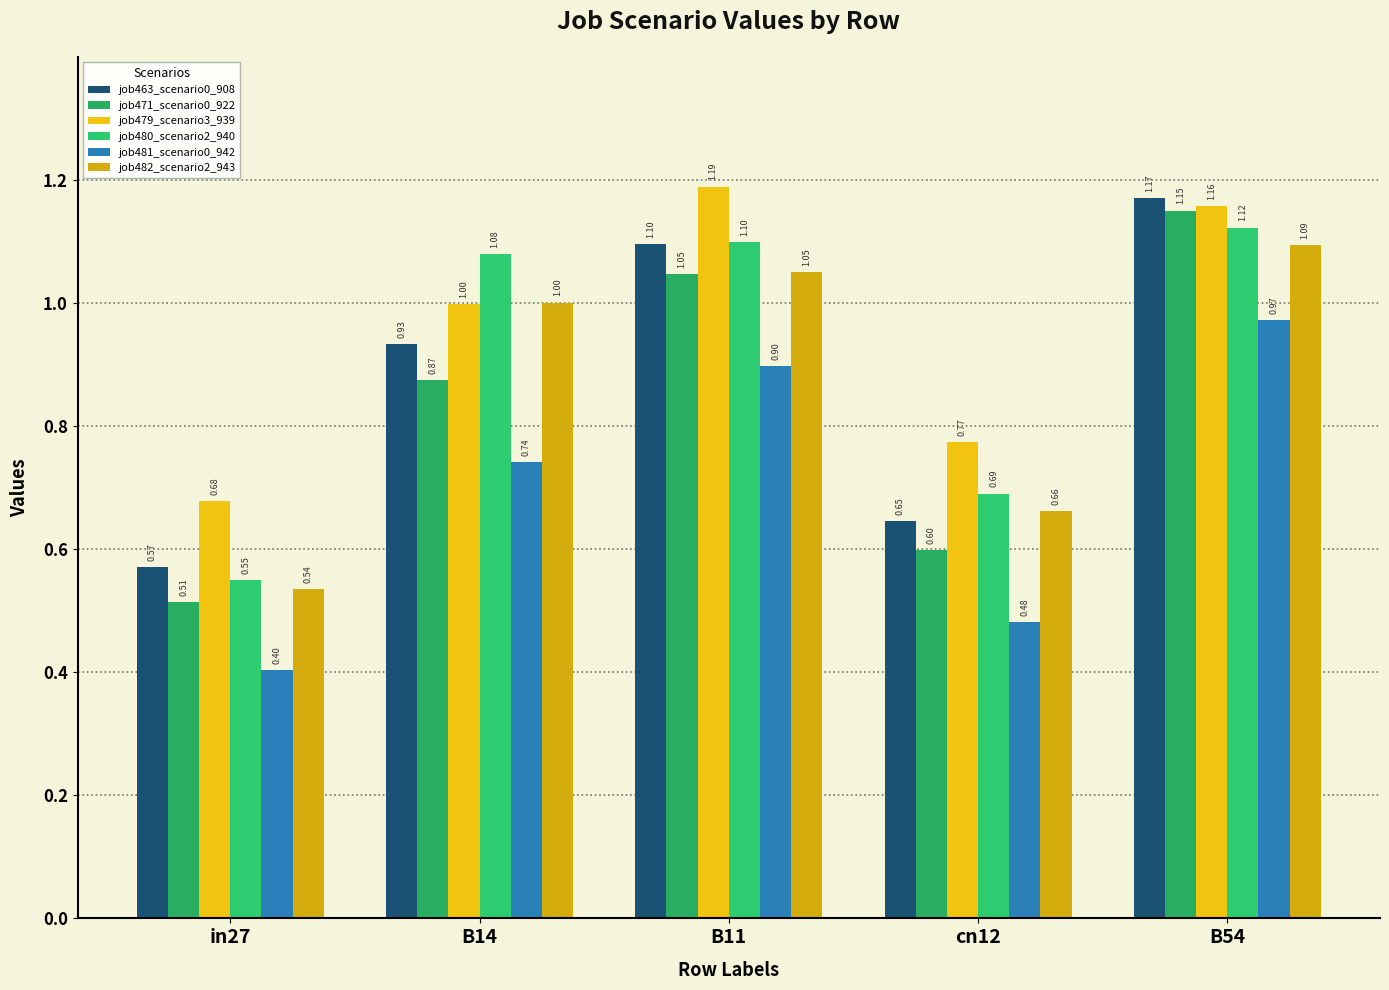

At how many categories does at least one series exceed 0?

5